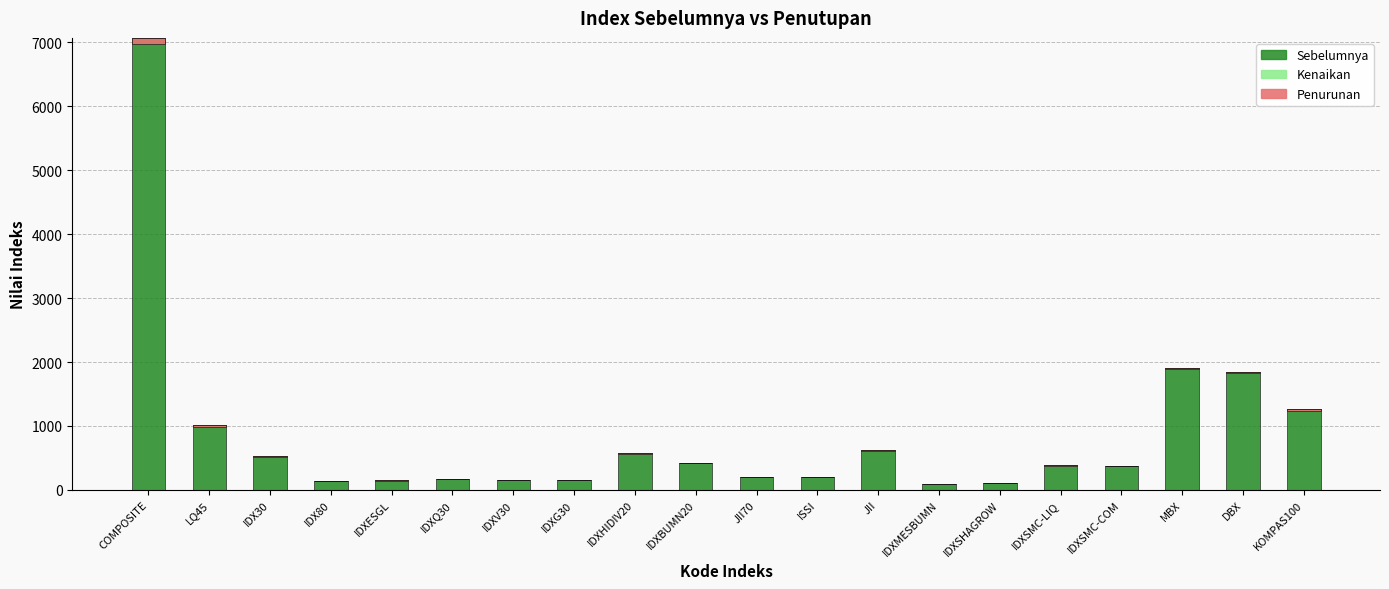

List the series in order of their peak value, highest first.

Sebelumnya, Penurunan (Penutupan < Sebelumnya), Kenaikan (Penutupan > Sebelumnya)